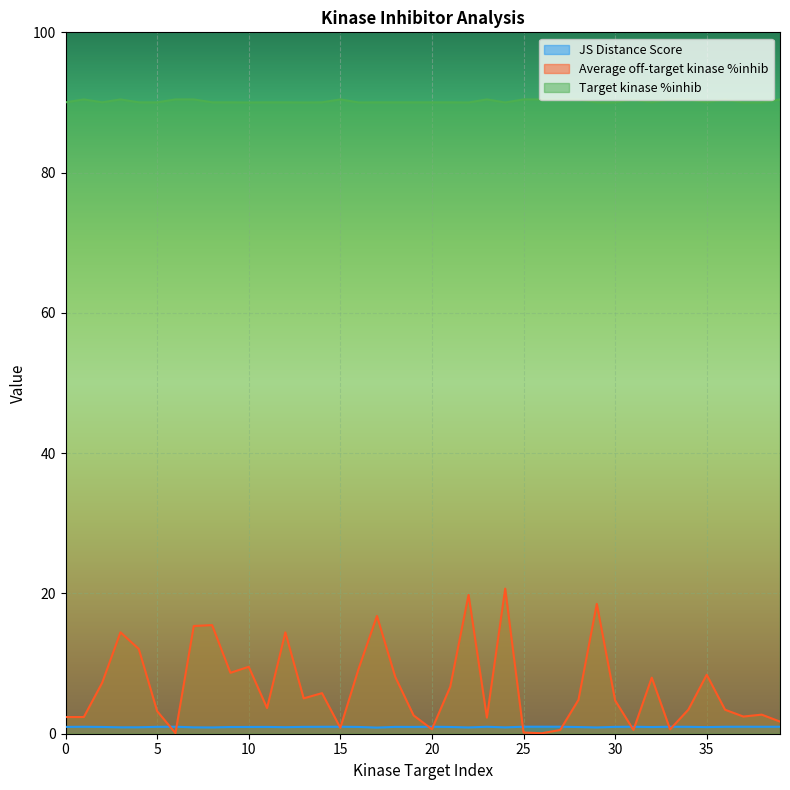

List the series in order of their peak value, highest first.

Target kinase %inhib, Average off-target kinase %inhib, JS Distance Score